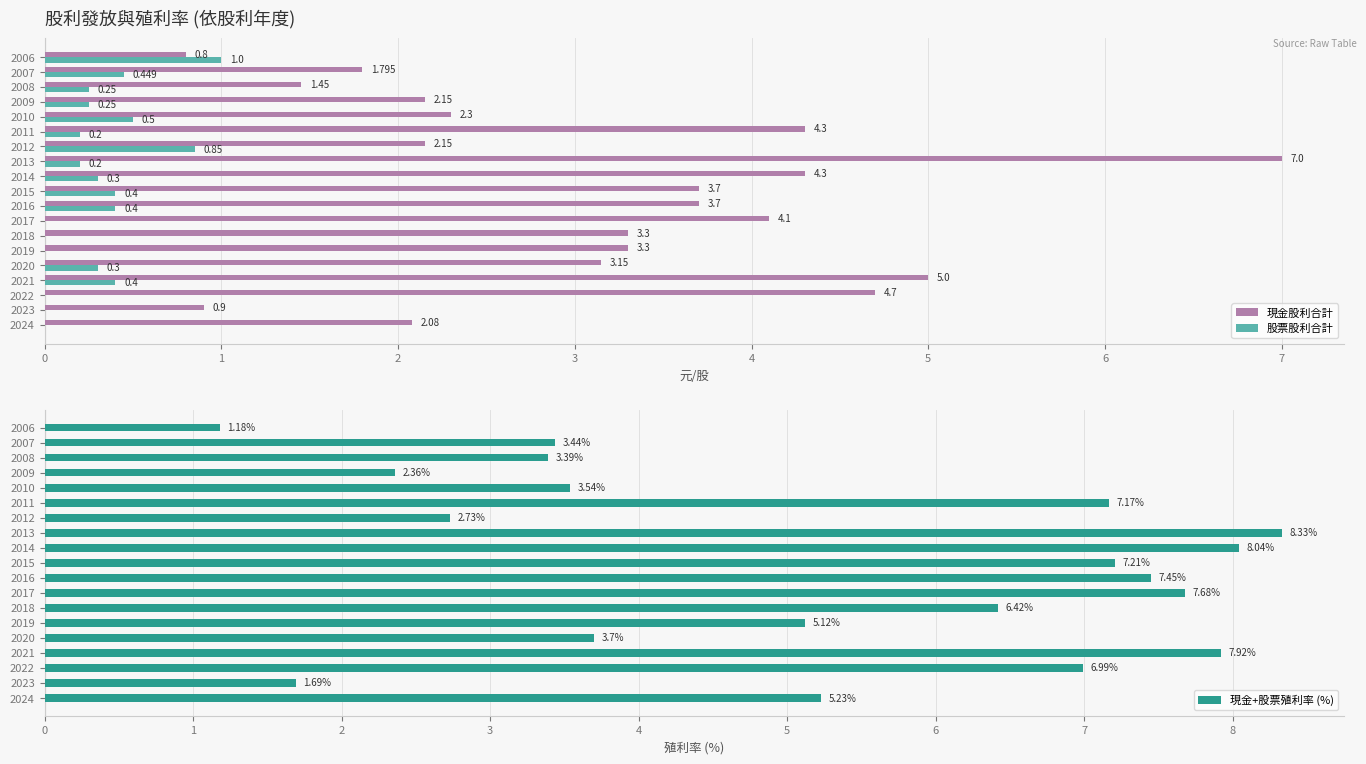

What are all the series names shown in the legend?

現金股利合計, 股票股利合計, 現金+股票殖利率 (%)